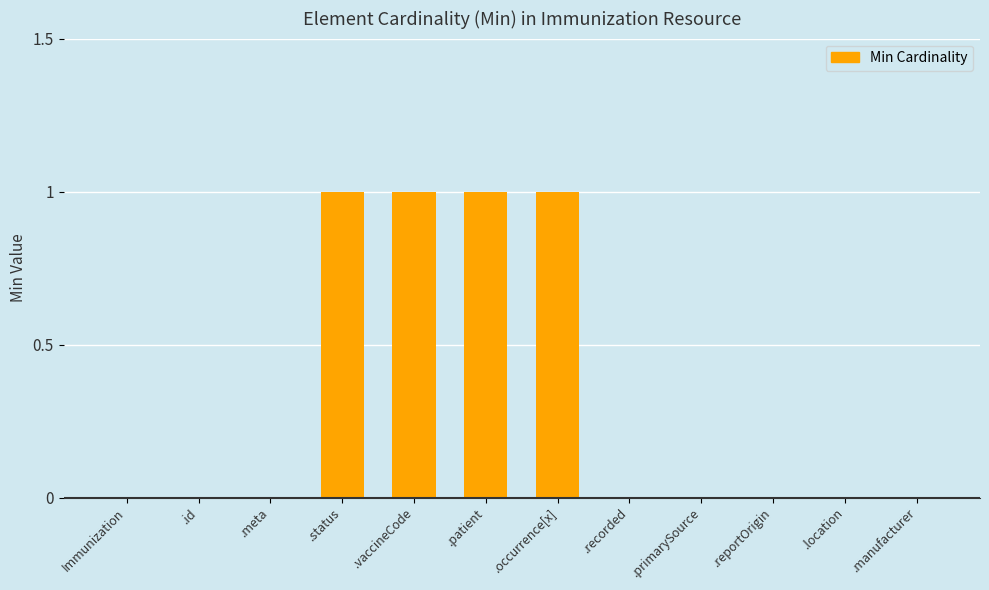

What is the sum of the values at .primarySource and .vaccineCode?

1